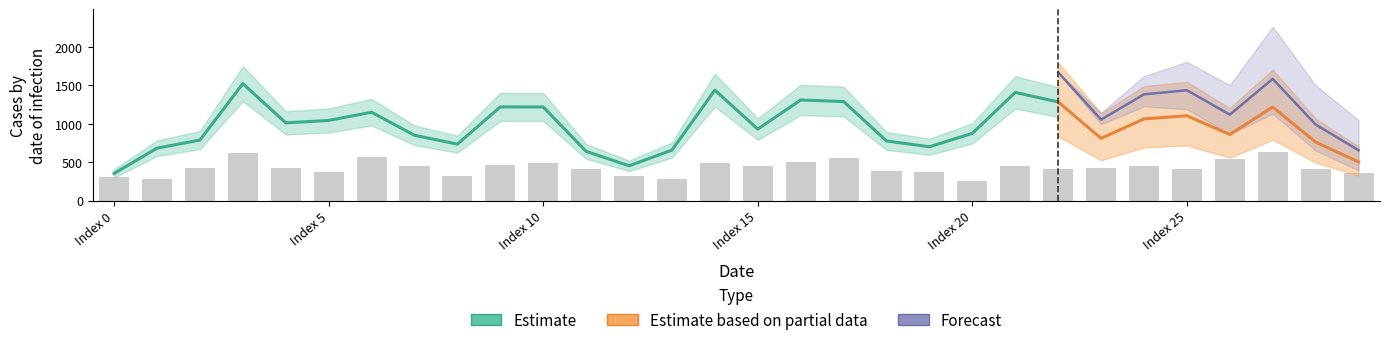

How many data points are above 432?

13